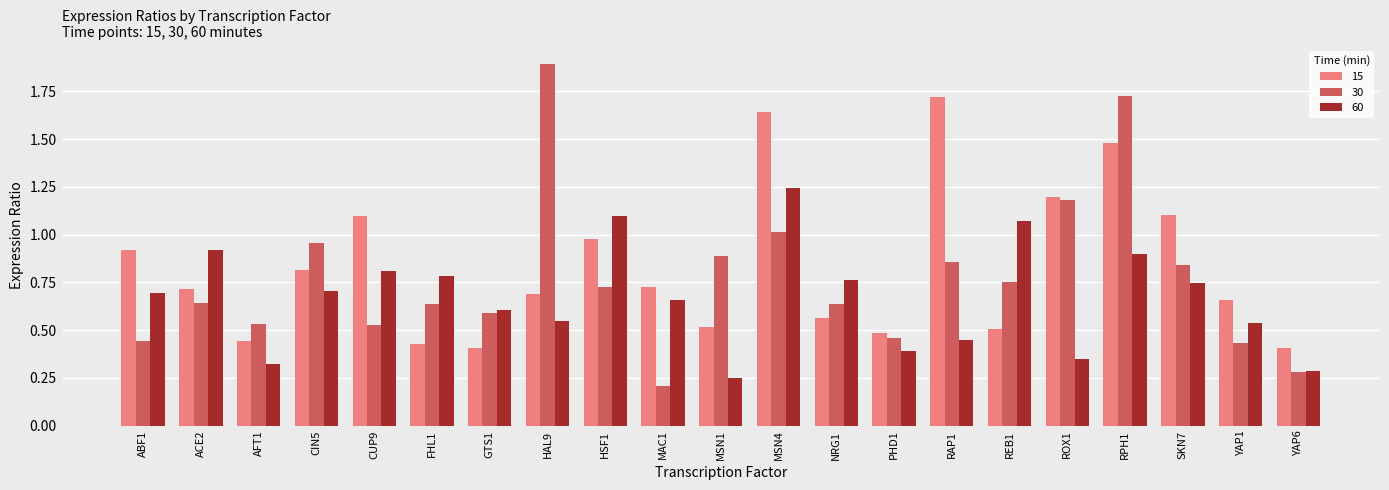

What is the total value across all series at ROX1?

2.7